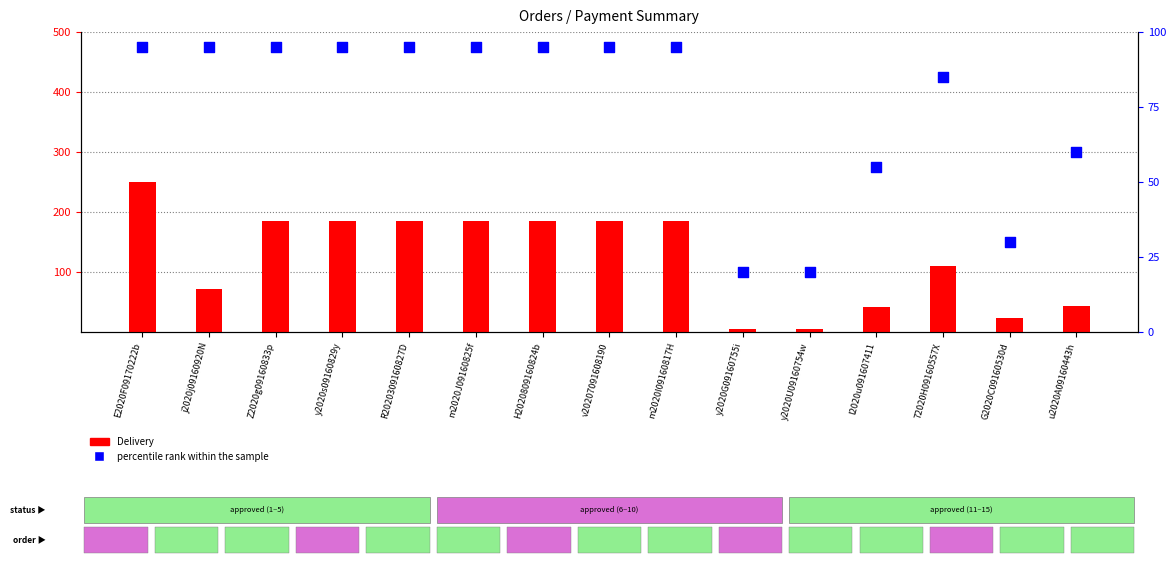

What is the total value across all series at H2020809160824b?

279.6